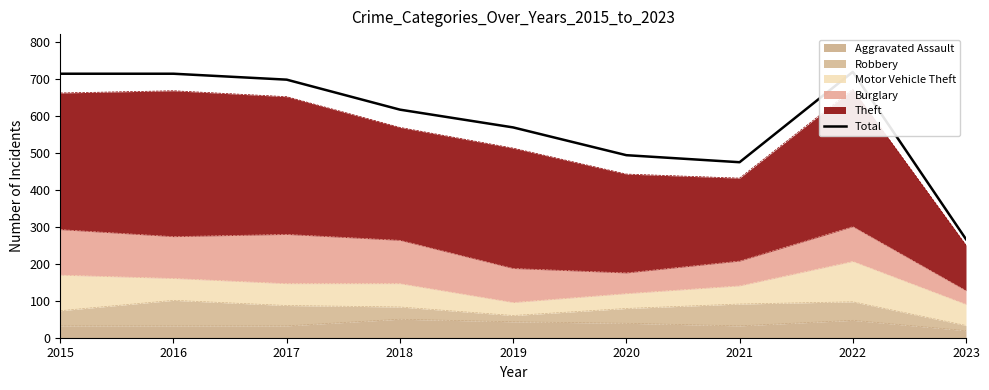

At which category does the data reach its first local peak?

2022